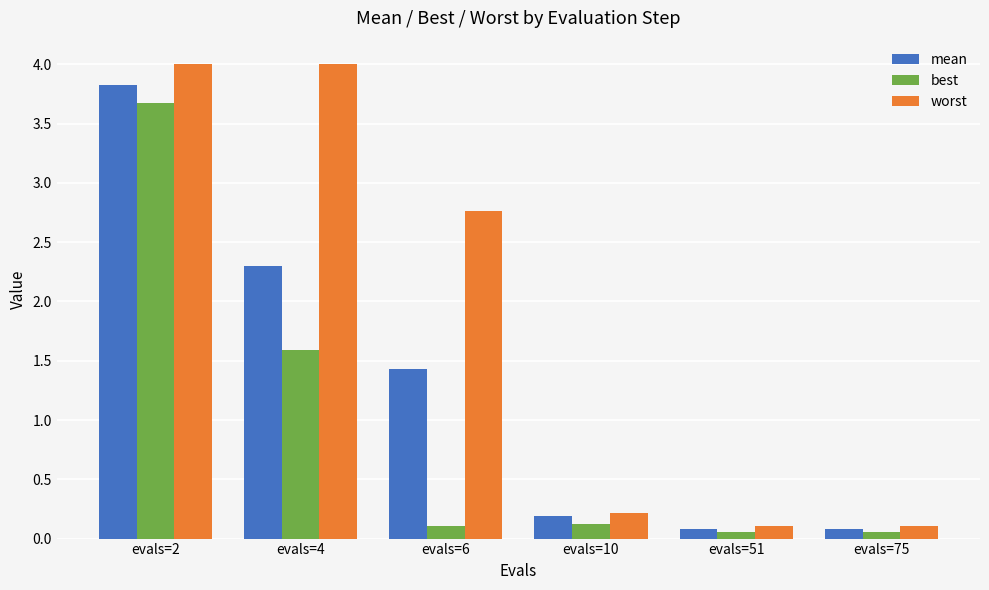

Read the mean value at evals=10.

0.2